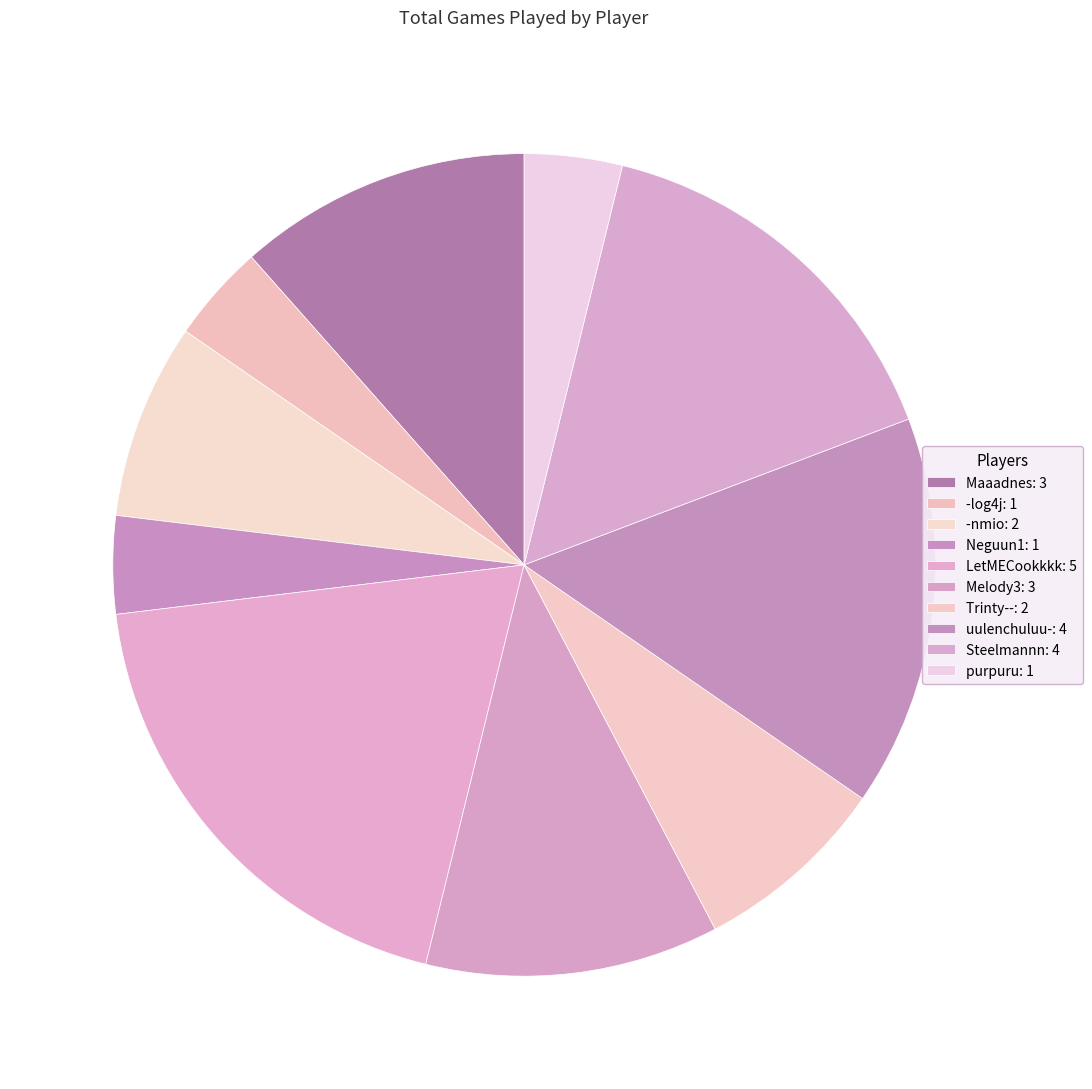

Does any single category account for the majority?

No